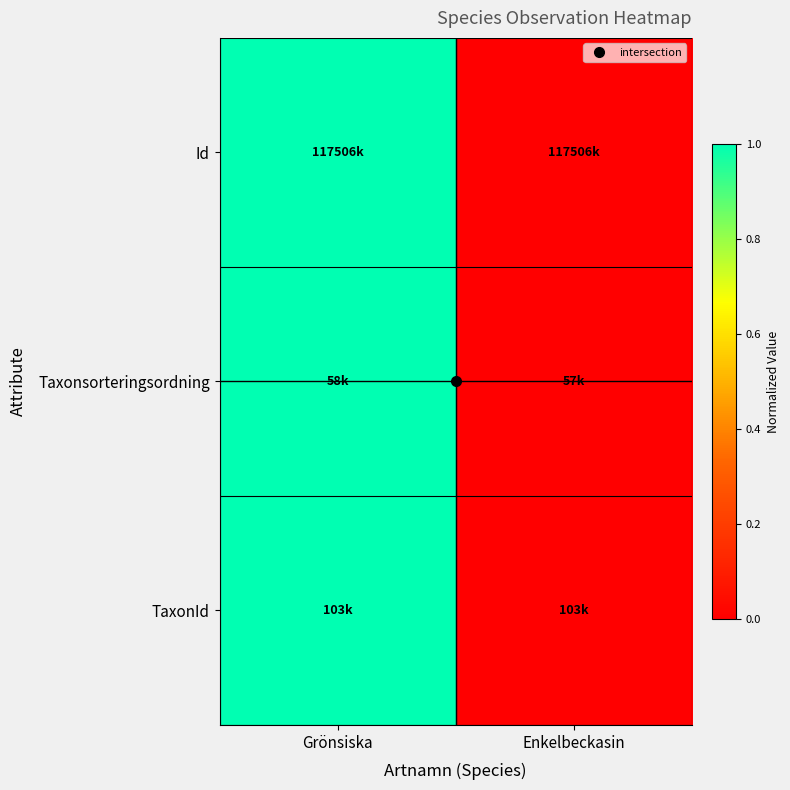

At which category is the sum across all series the highest?

Grönsiska